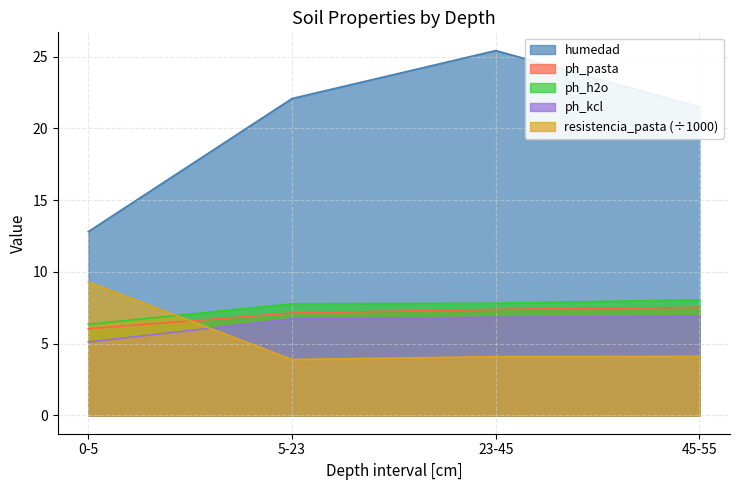

What is the label of the 1st point from the left?

0-5